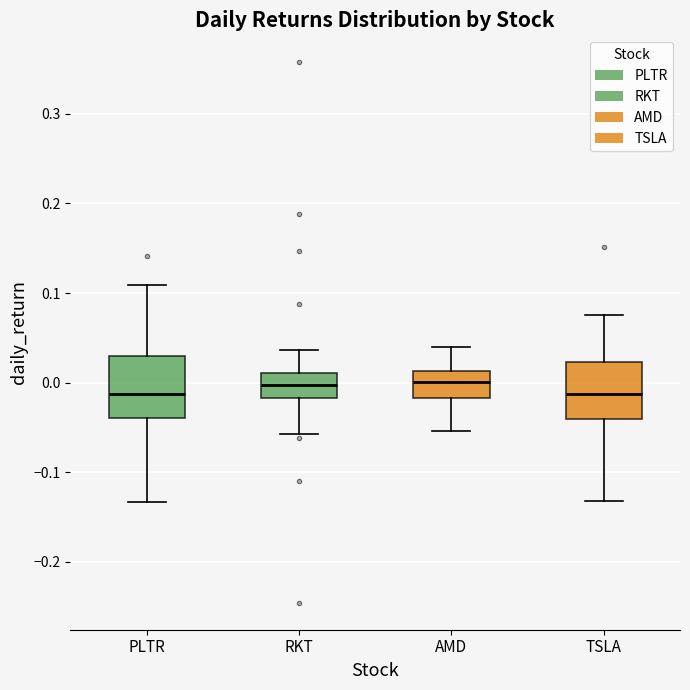

Where does the upper whisker of the box for TSLA end on the y-axis? The values are not printed on the chart, so give them approximately, as read against the axis.

0.08